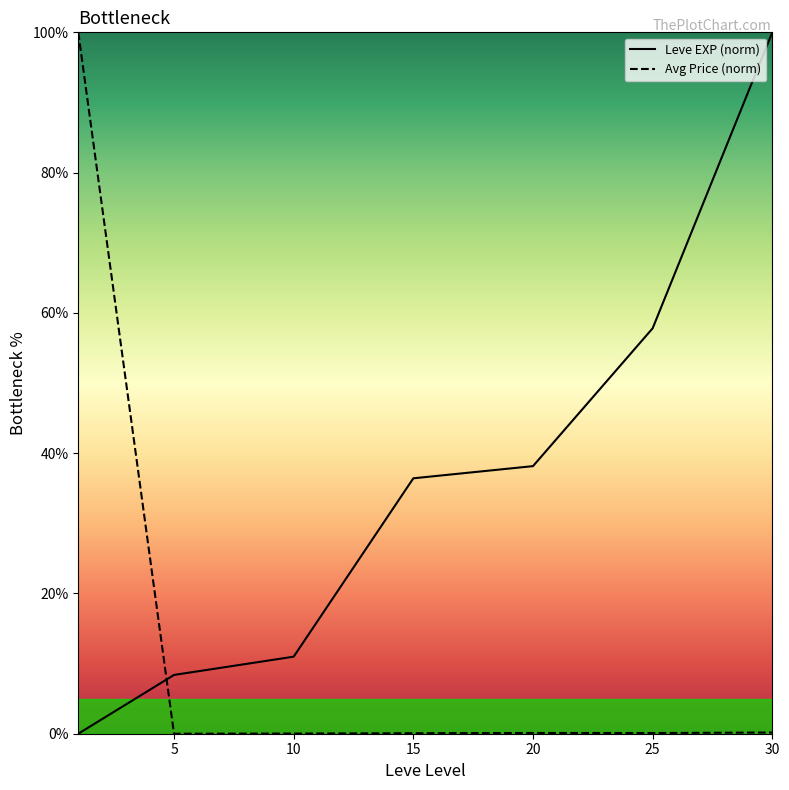

How many positive values does the Leve EXP (norm) series have?

6